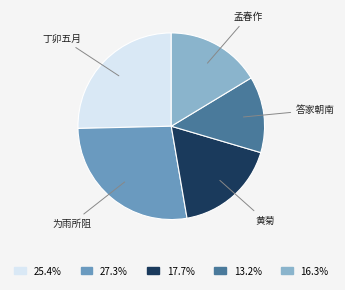

Is there any slice that represents more than half of the pie?

No